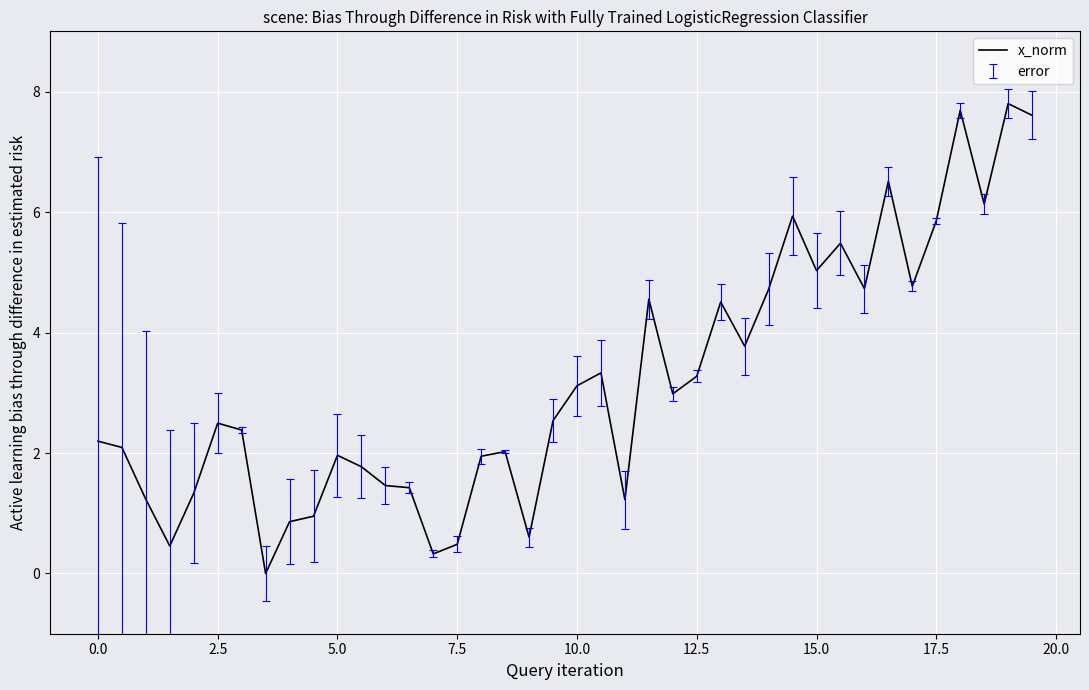

What is the difference between the maximum and minimum values?

7.8